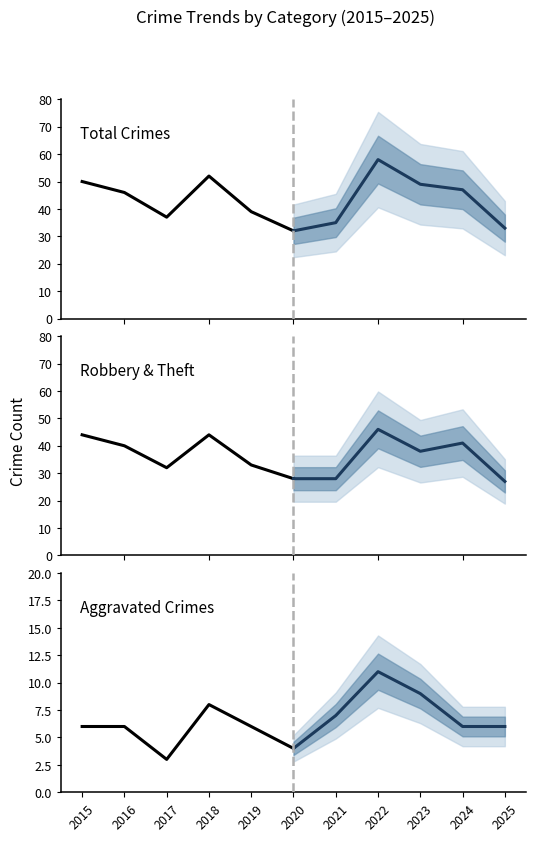

Between 2017 and 2020, which series saw the biggest shift?

Total Crimes